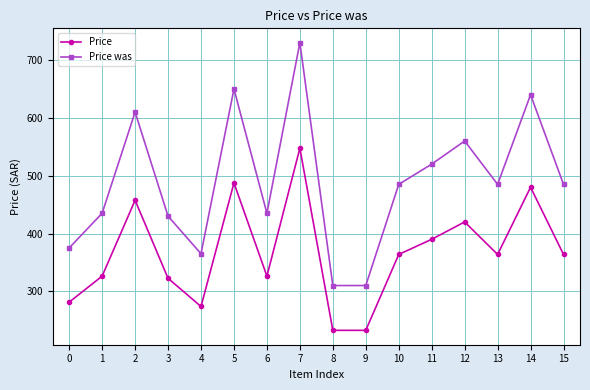

Read the Price value at 12.

420.0